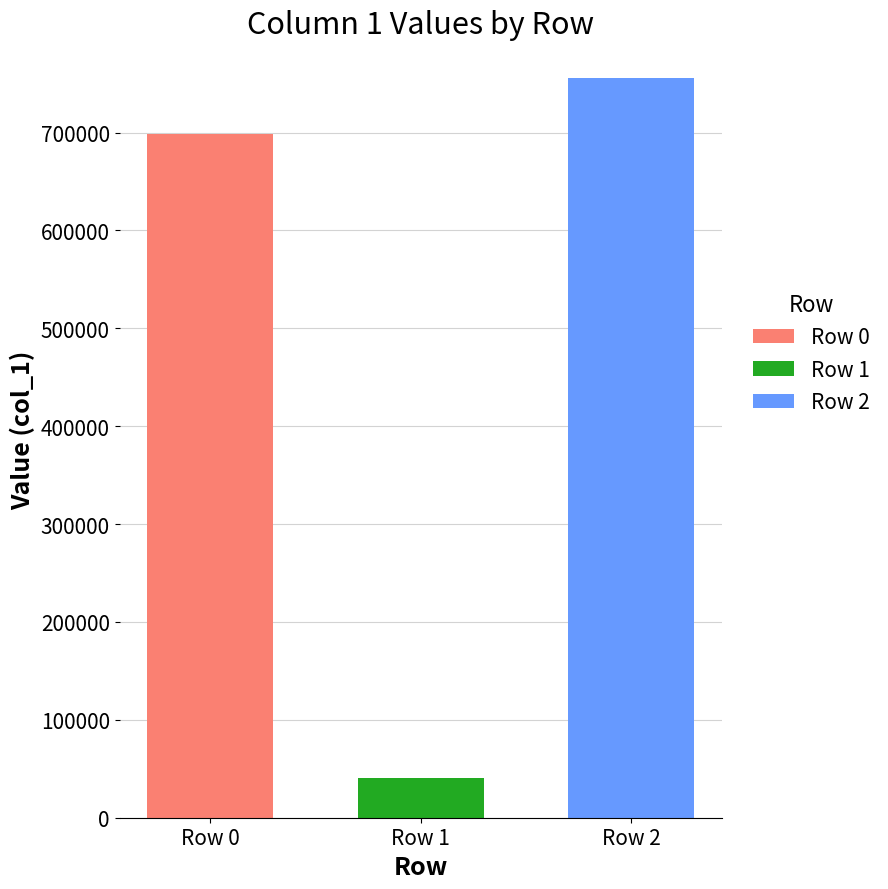

List the labels in order of Row 1 value, smallest first.

Row 1